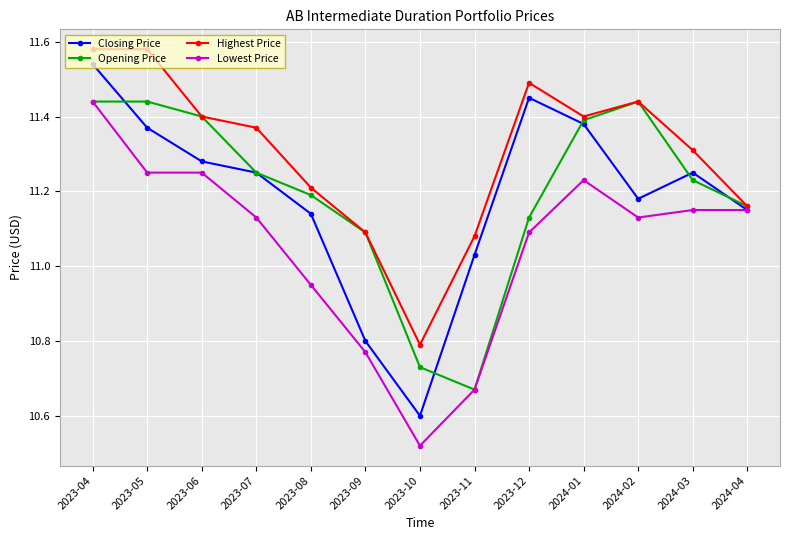

The Closing Price series shows 4.1 at 2023-11. True or false?

False